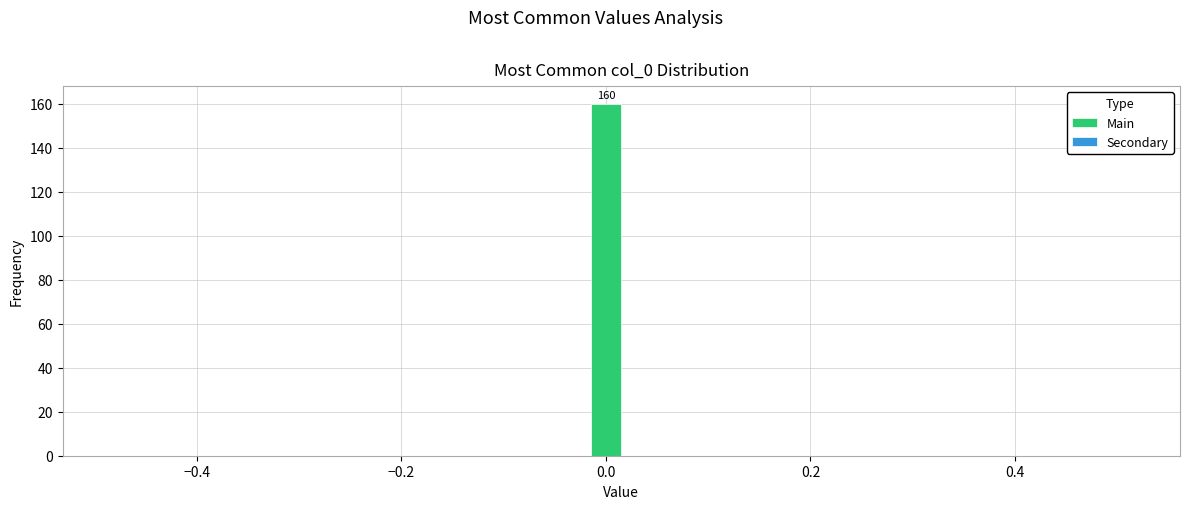

Around what value on the x-axis is the tallest bar? Give the approximate position of its centre, as read against the axis.

0.00